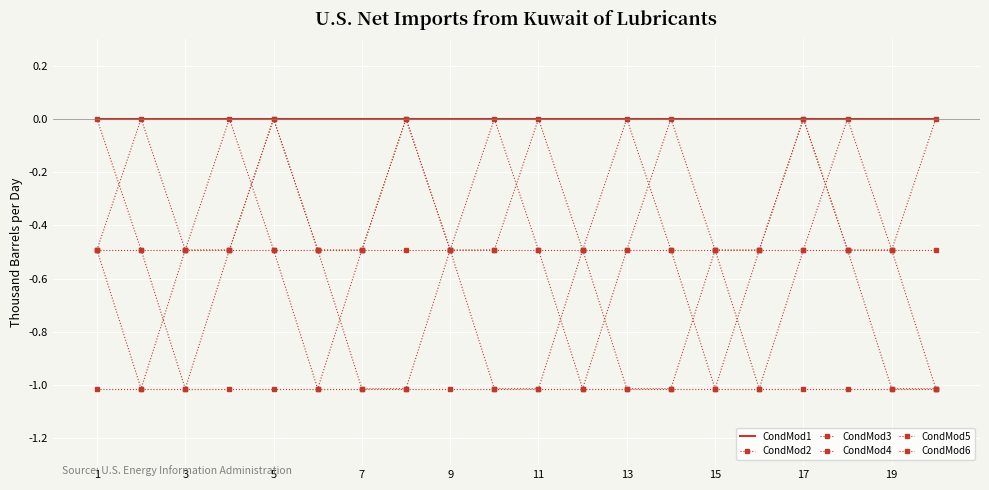

True or false: CondMod1 and CondMod4 cross at least once.

False